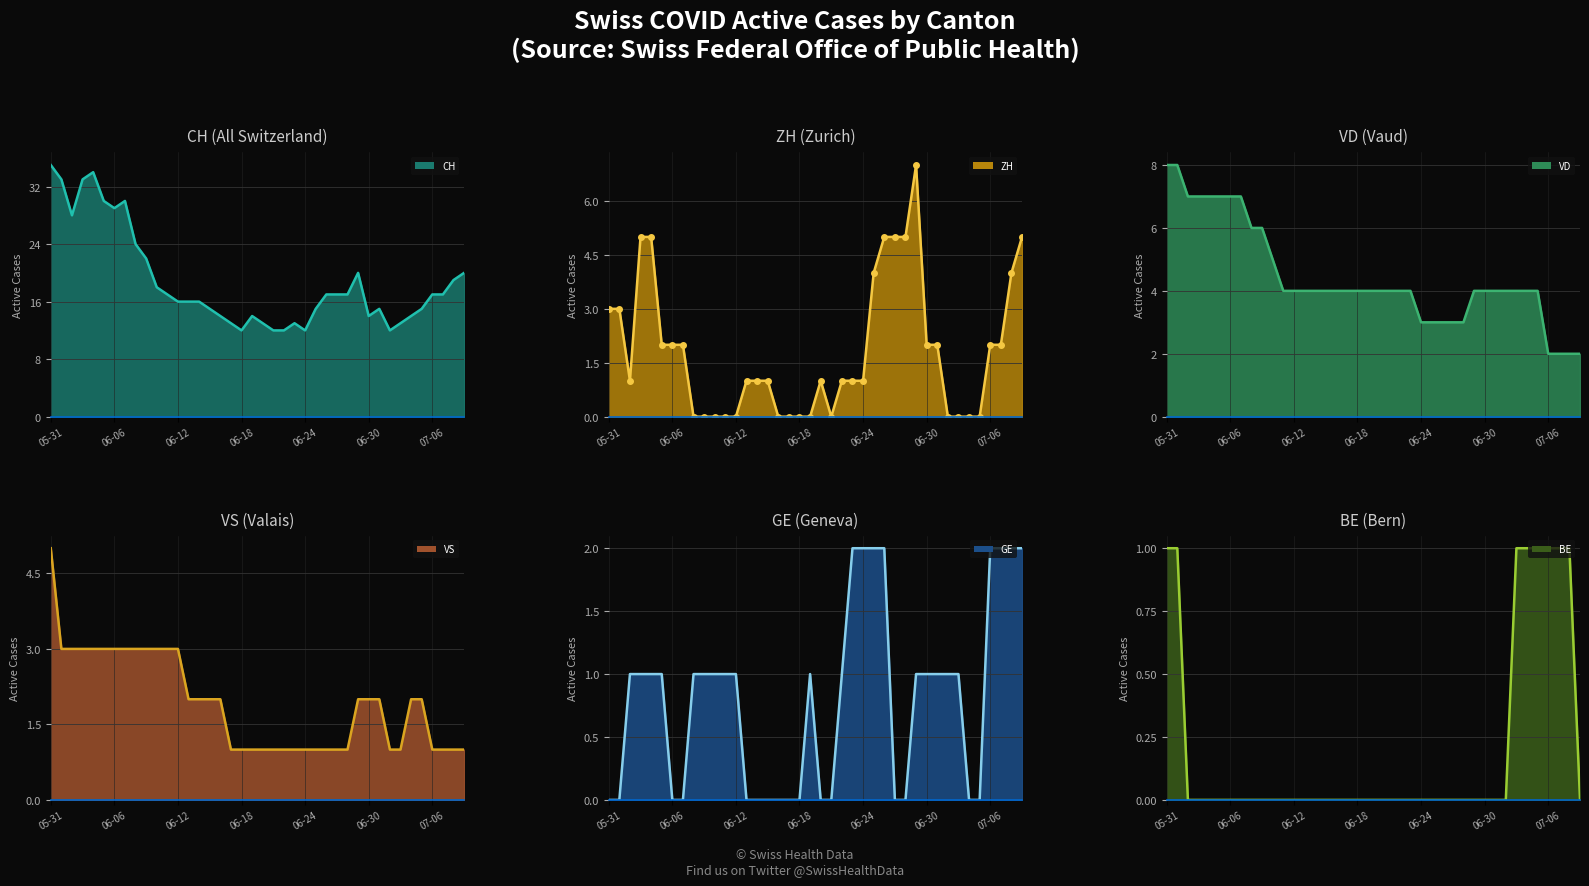

What is the maximum value for VD?

8